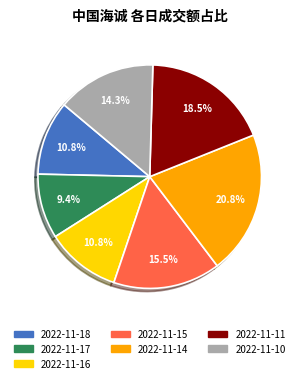

Is there any slice that represents more than half of the pie?

No